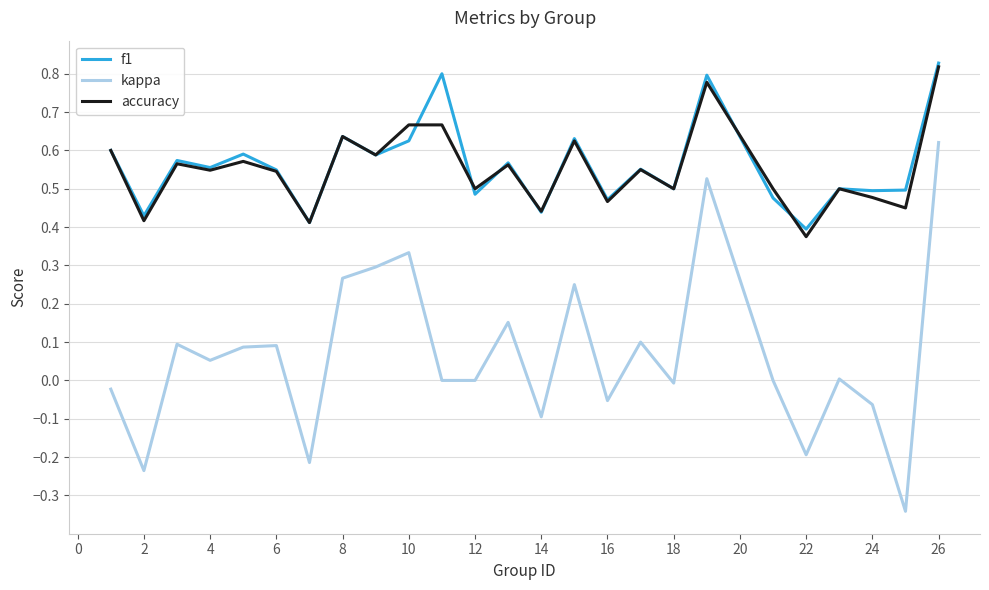

What are all the series names shown in the legend?

f1, kappa, accuracy